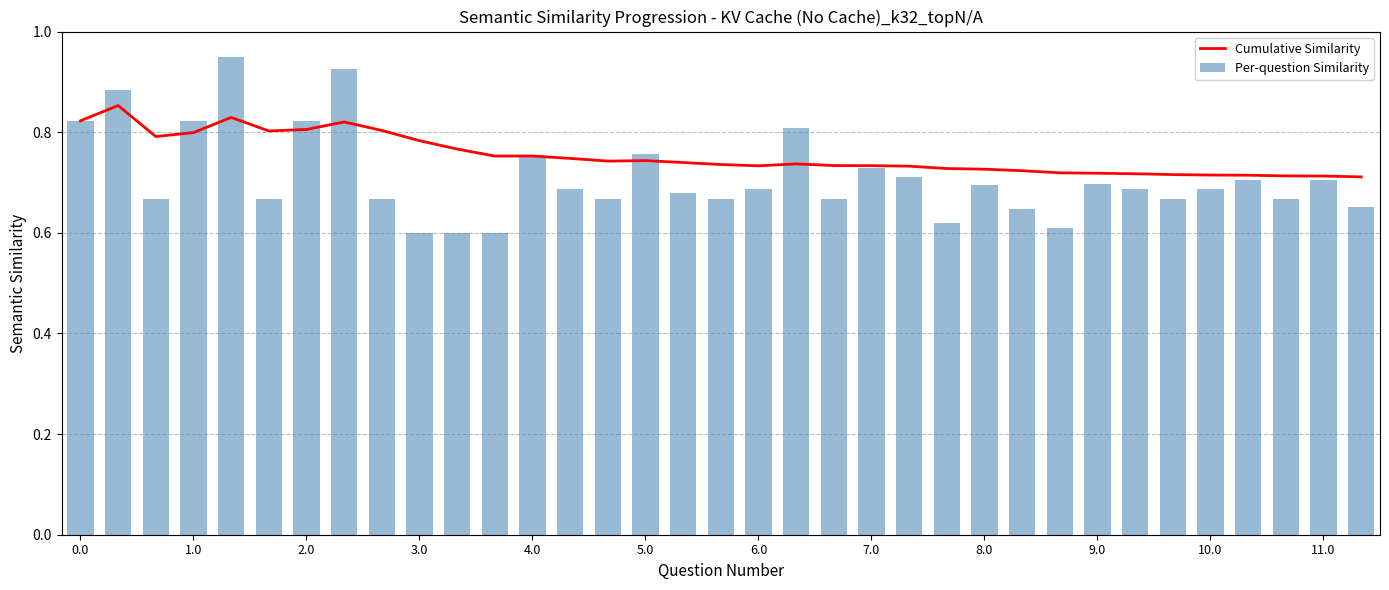

What position from the right is 34?

1